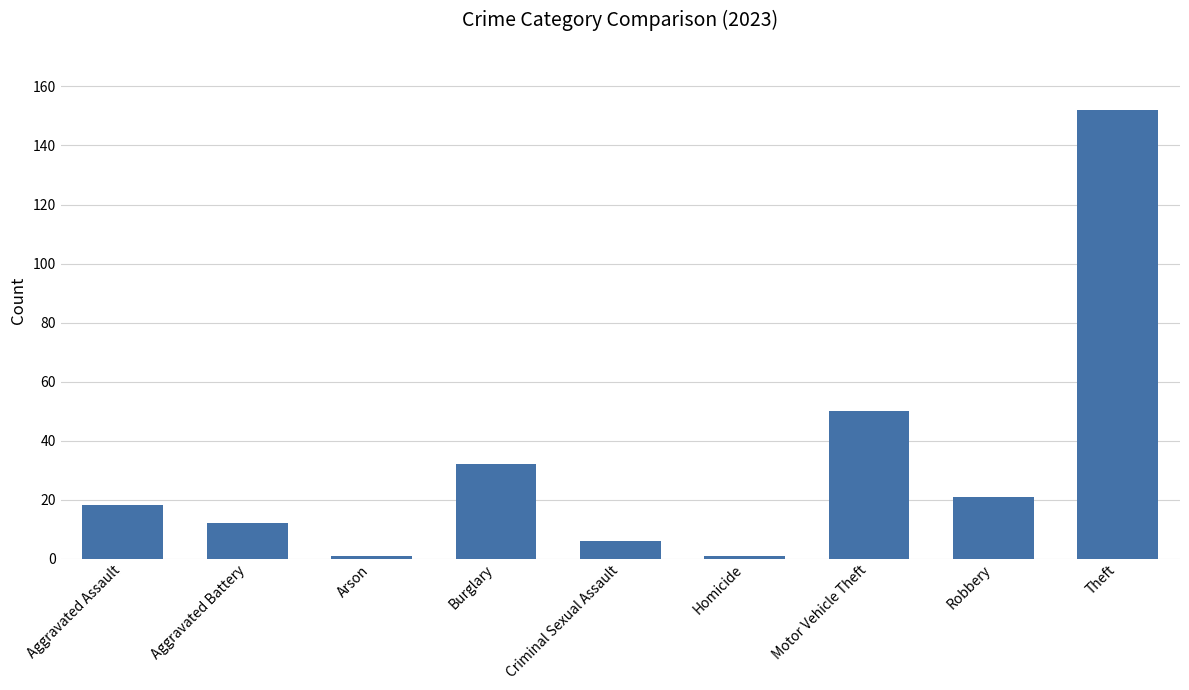

What is the difference between the values at Robbery and Theft?

131